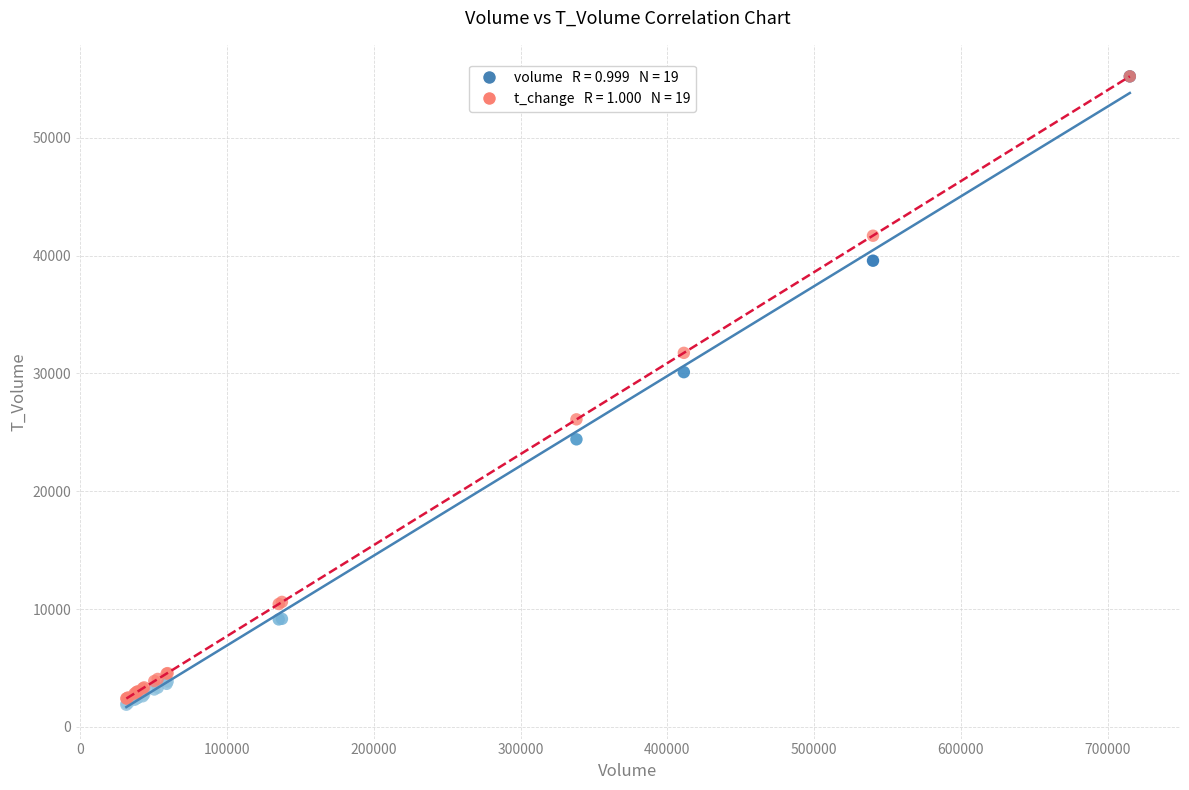

Across all series, what Y value is closest to 28542?

30102.0